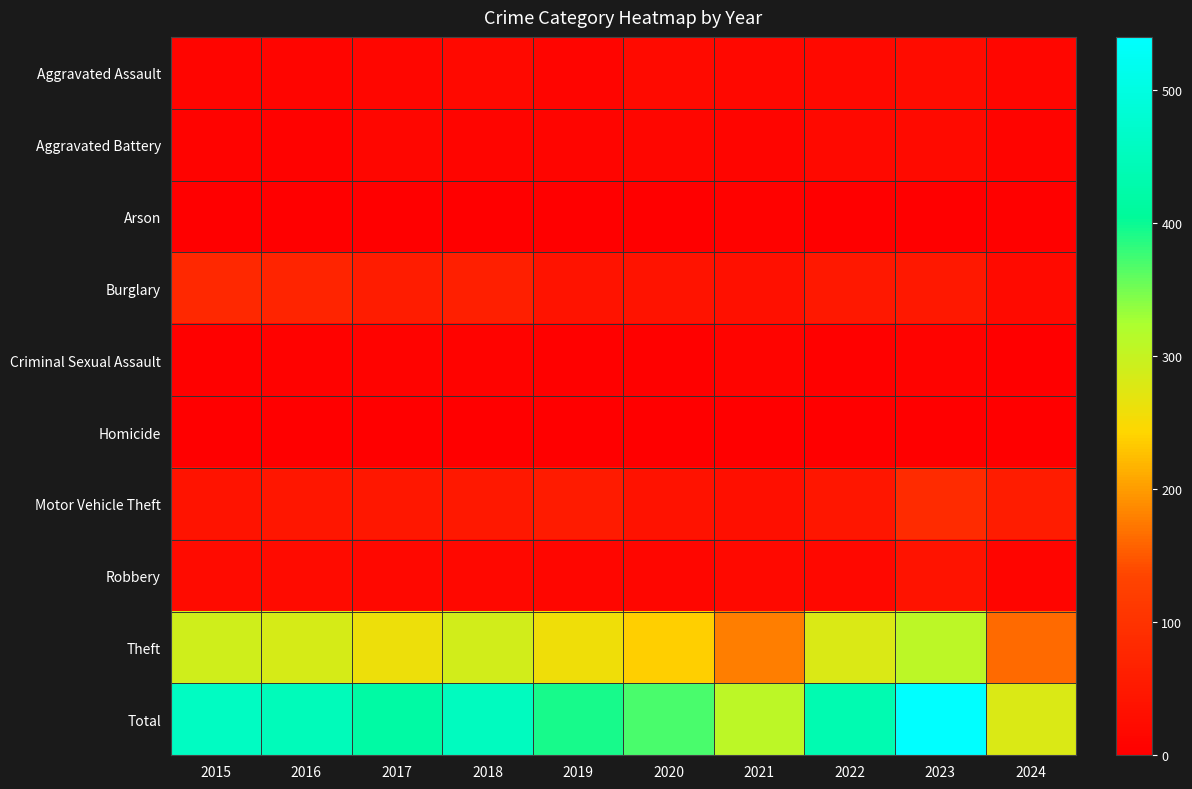

At which category does the chart reach its minimum across all series?

2016